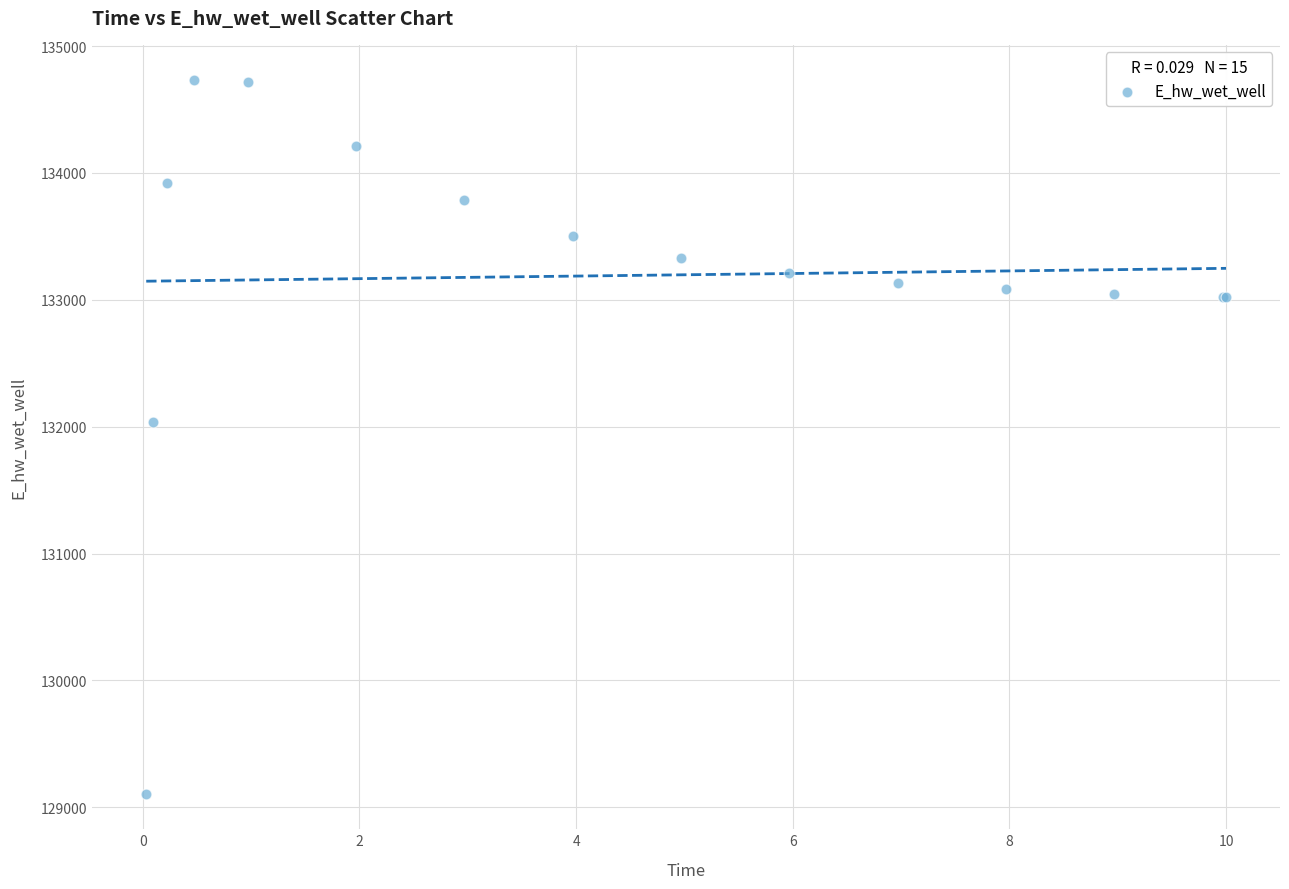

What Y value in the scatter plot is closest to 131918?

132040.9